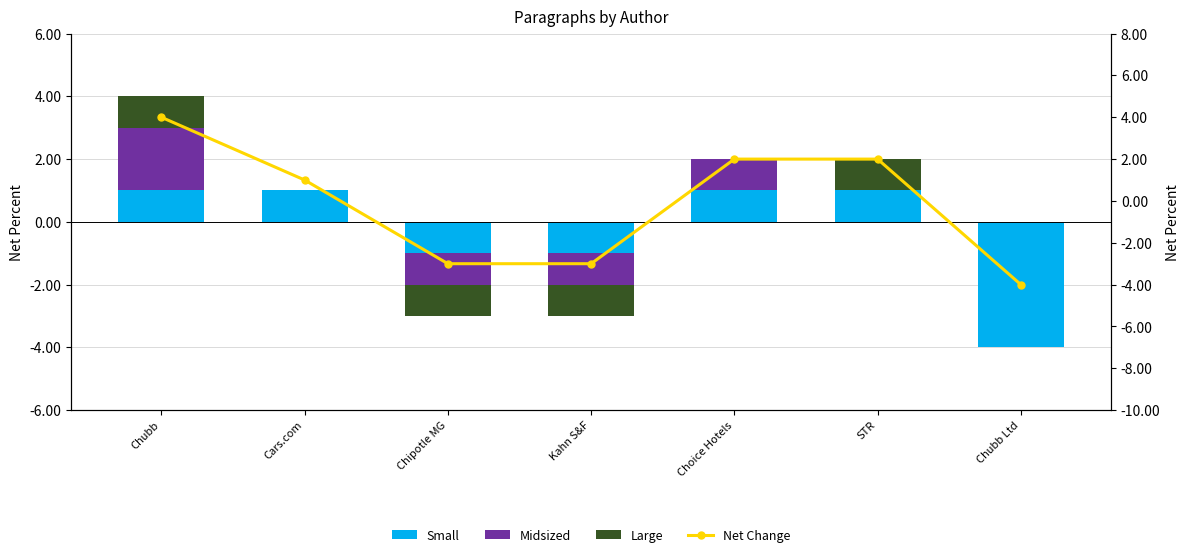

How many distinct data groups are displayed?

4